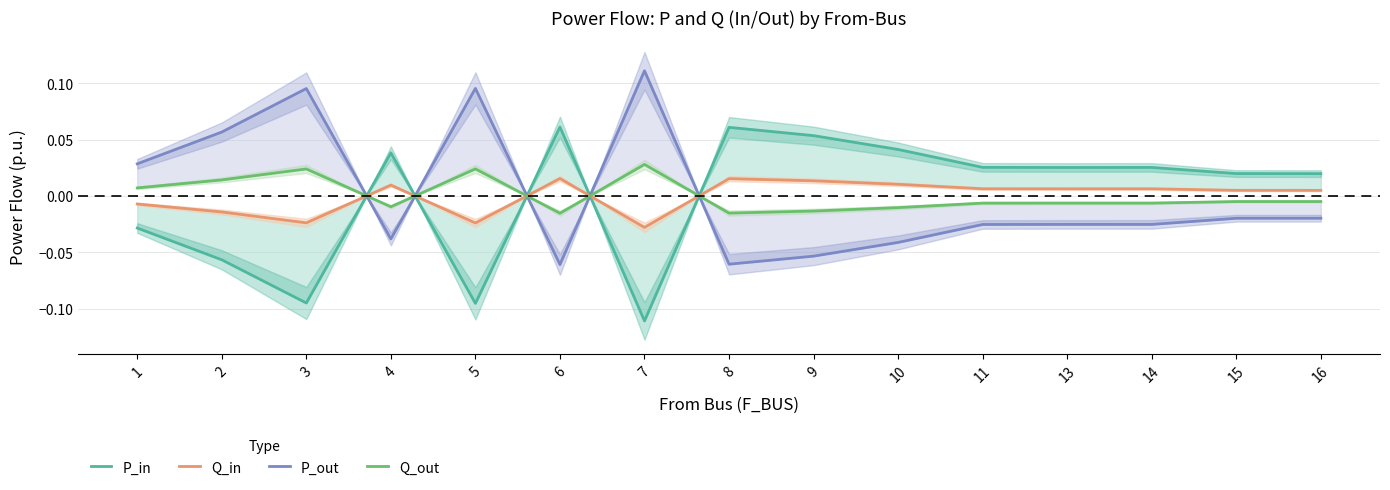

What are all the series names shown in the legend?

P_in, Q_in, P_out, Q_out